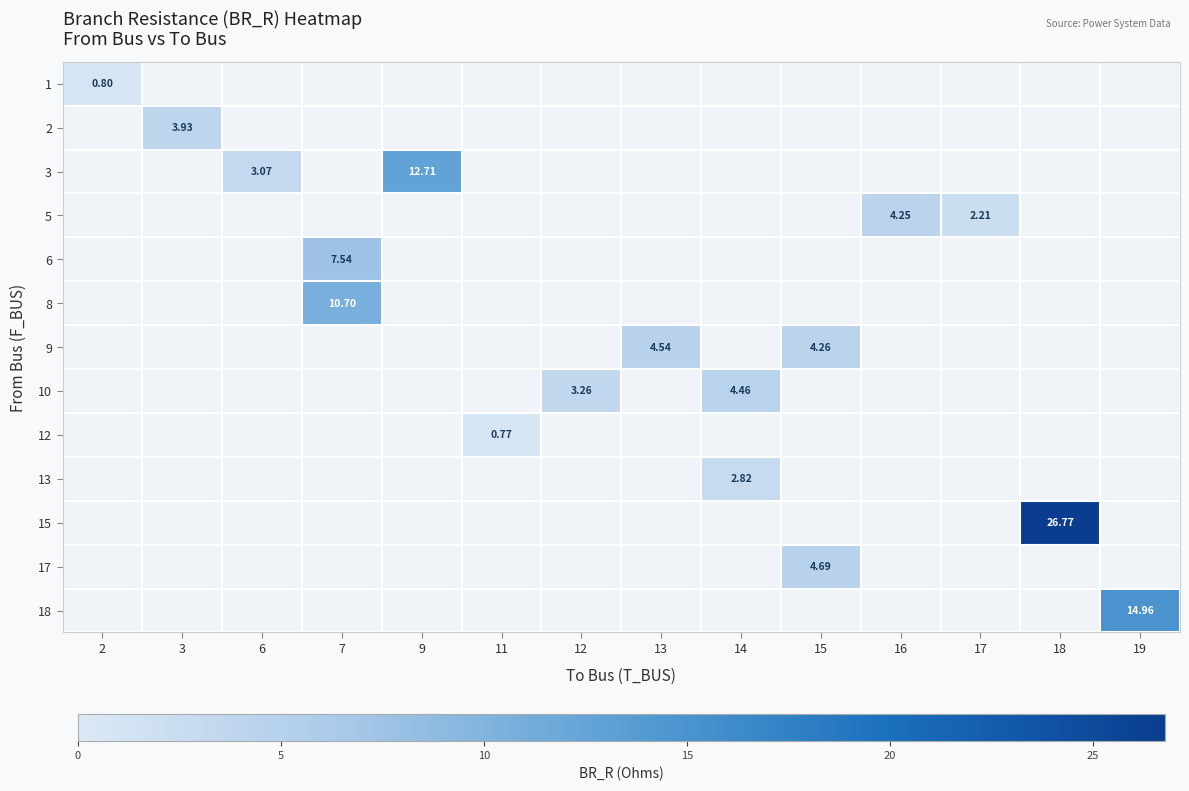

Which has a higher value, 12 or 17?

17